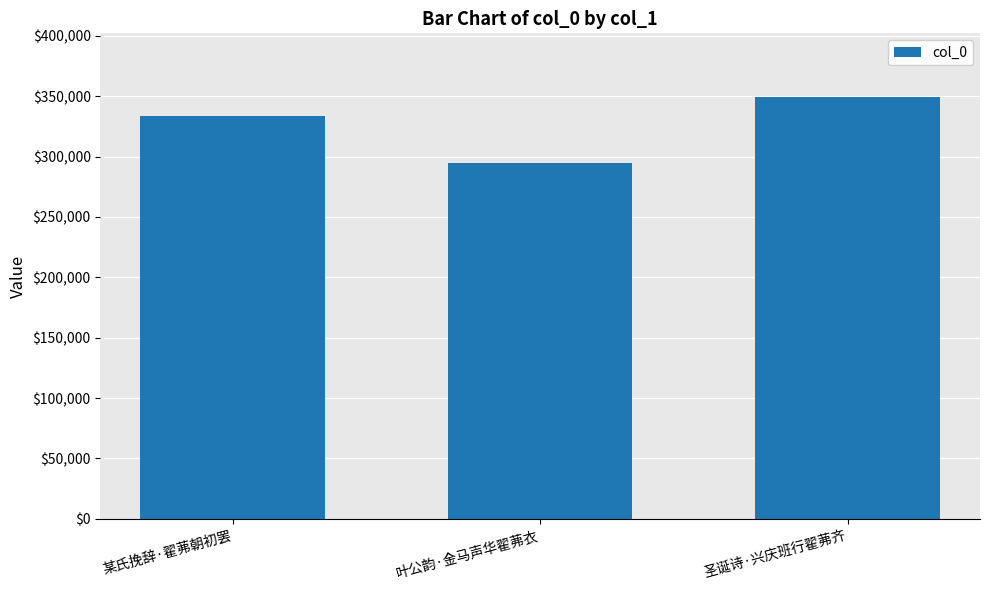

Is it true that the value at 圣诞诗·兴庆班行翟茀齐 is 588020?

False